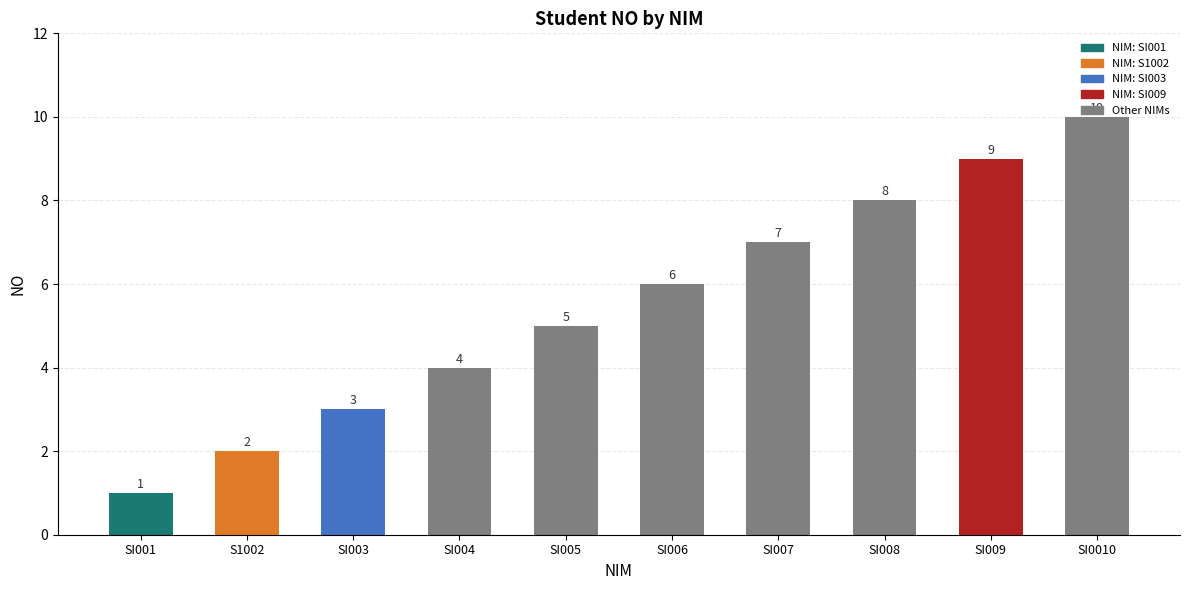

The chart shows a value of 4 at SI003. True or false?

False